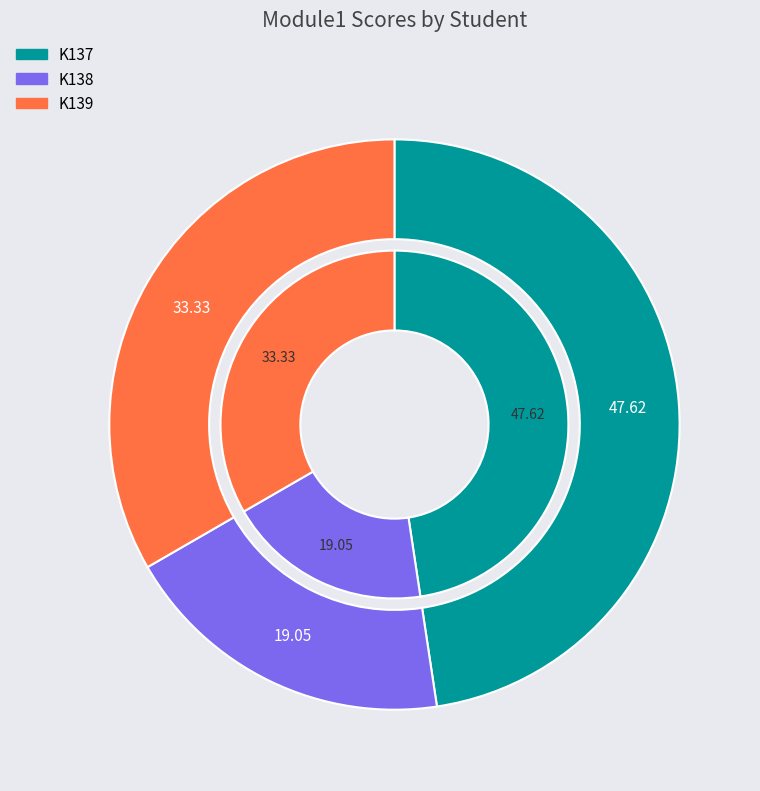

To the nearest percent, what percentage of the pie is K138?

19%